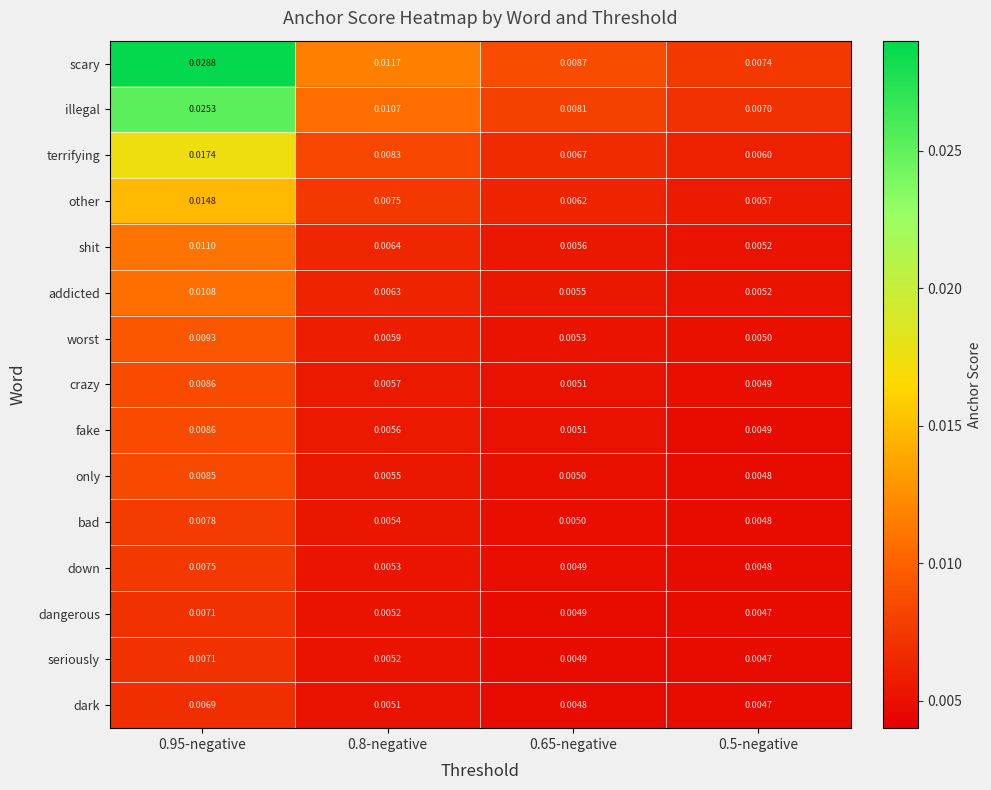

Which series has the largest total across all categories?

scary